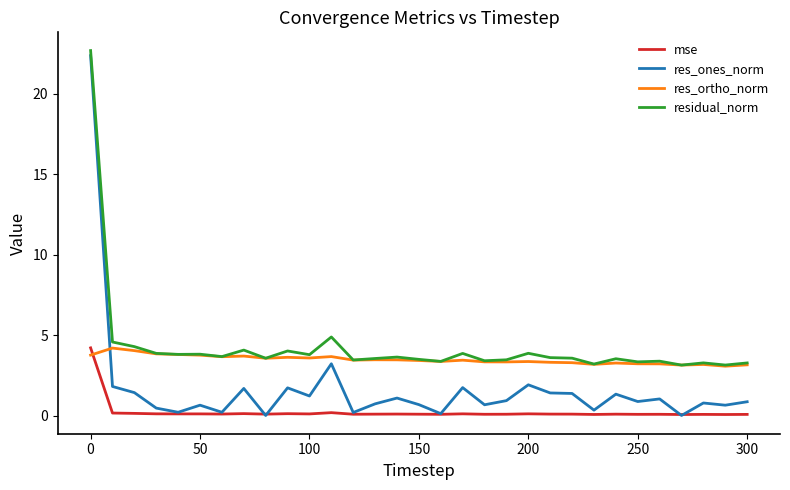

What is the sum of all res_ones_norm values?

52.2